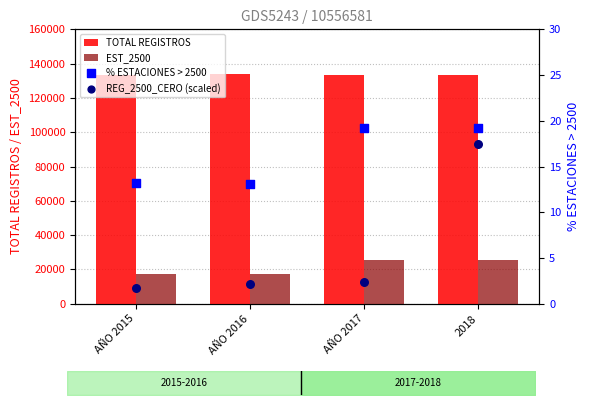

What are all the series names shown in the legend?

TOTAL REGISTROS, EST_2500, % ESTACIONES > 2500, REG_2500_CERO (scaled)